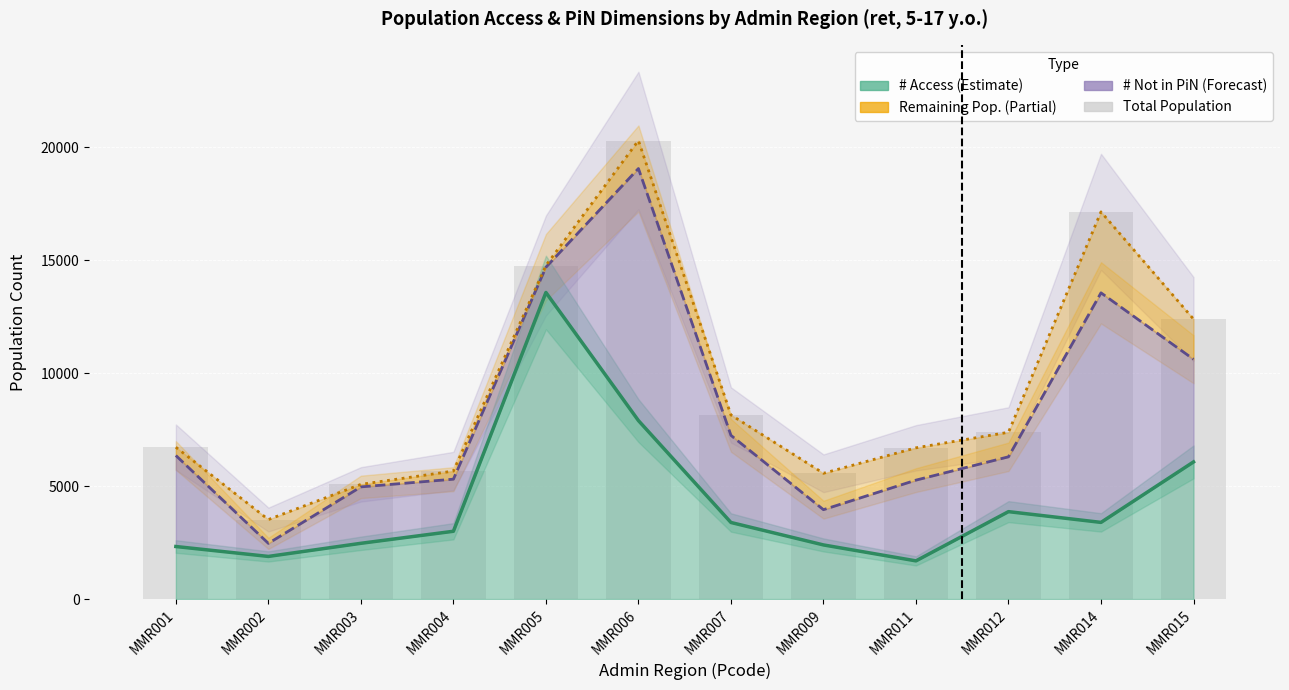

Reading left to right, transcribe all the data shown in this chart.

TotN: 6723.0	3520.0	5079.0	5668.0	14767.0	20302.0	8152.0	5569.0	6697.0	7385.0	17144.0	12398.0
% Access: 34.6	53.6	48.6	53.0	91.9	38.9	41.6	43.0	25.3	52.4	19.8	49.0
# Access: 2327.0	1888.0	2469.0	3002.0	13575.0	7903.0	3391.0	2397.0	1691.0	3871.0	3395.0	6072.0
% Learning conditions: 1.8	19.1	1.6	1.4	0.5	0.0	6.7	10.6	5.7	6.0	0.8	2.7
% Not falling within PiN: 59.9	16.4	49.2	40.7	7.6	55.0	47.3	28.0	53.4	32.9	59.3	36.7
# Not falling within PiN: 4030.0	578.0	2498.0	2306.0	1117.0	11160.0	3858.0	1561.0	3575.0	2428.0	10164.0	4546.0